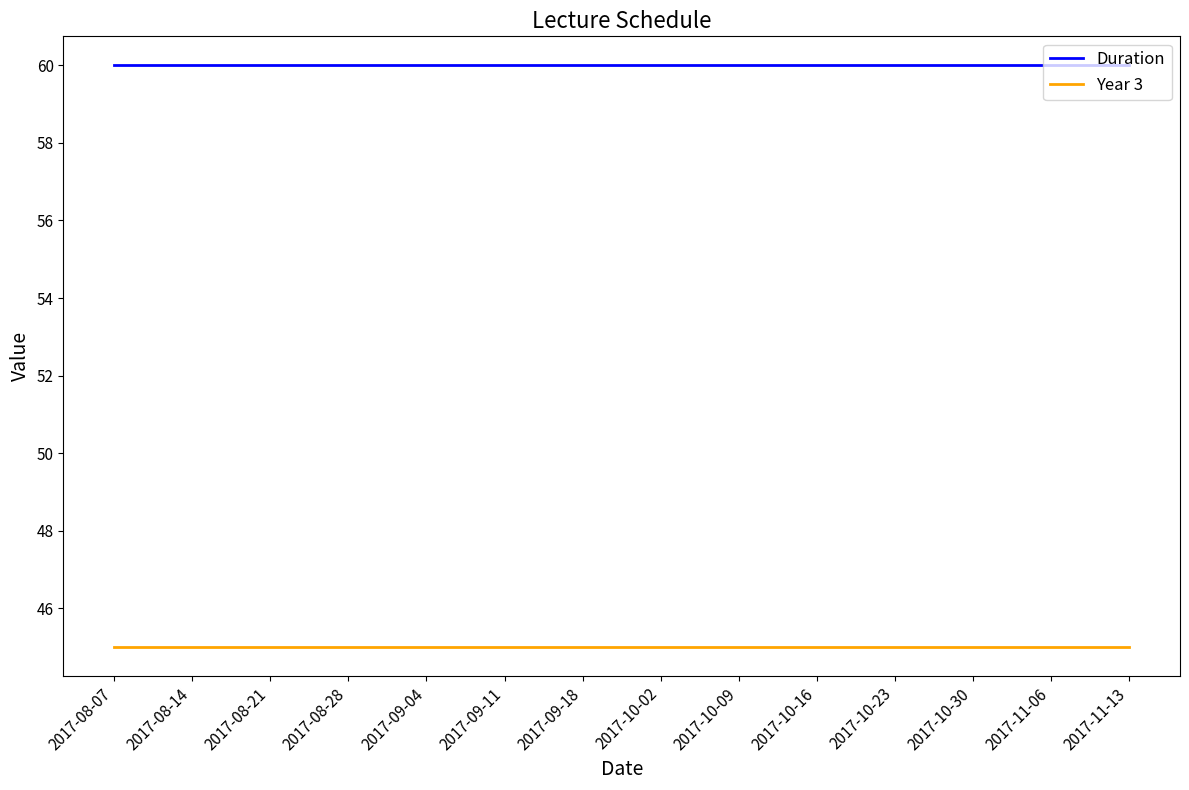

What is the average value of the Year 3 series?

45